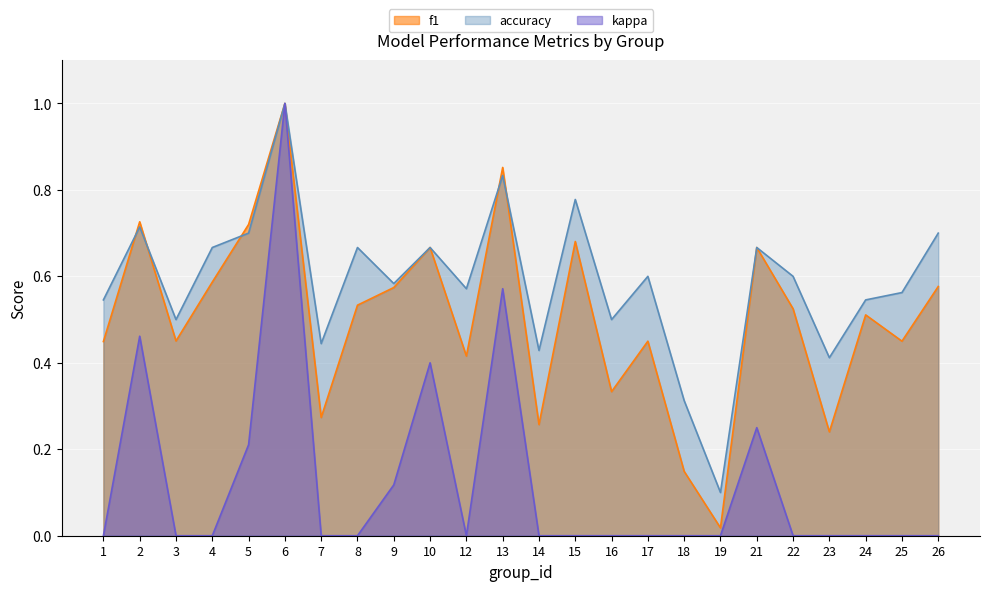

What is the difference between the kappa values at 13 and 4?

0.6